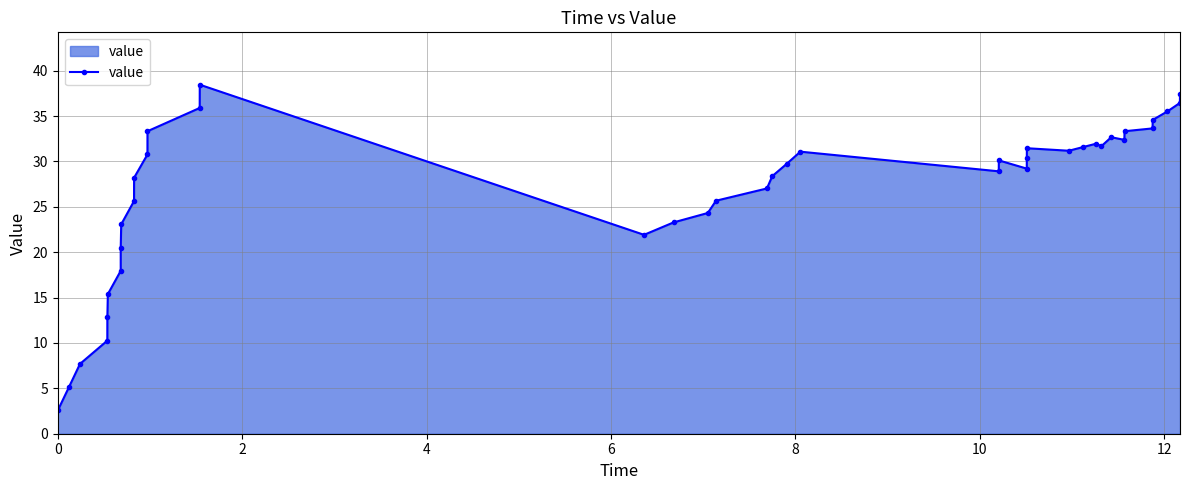

How many data points are less than 30?

20